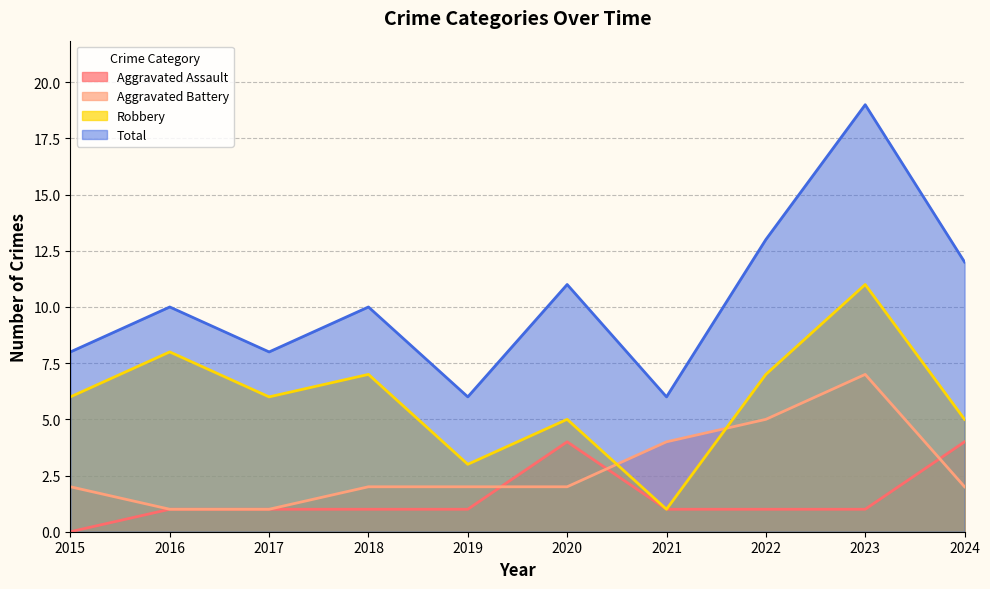

At which label is Total closest to 12?

2024